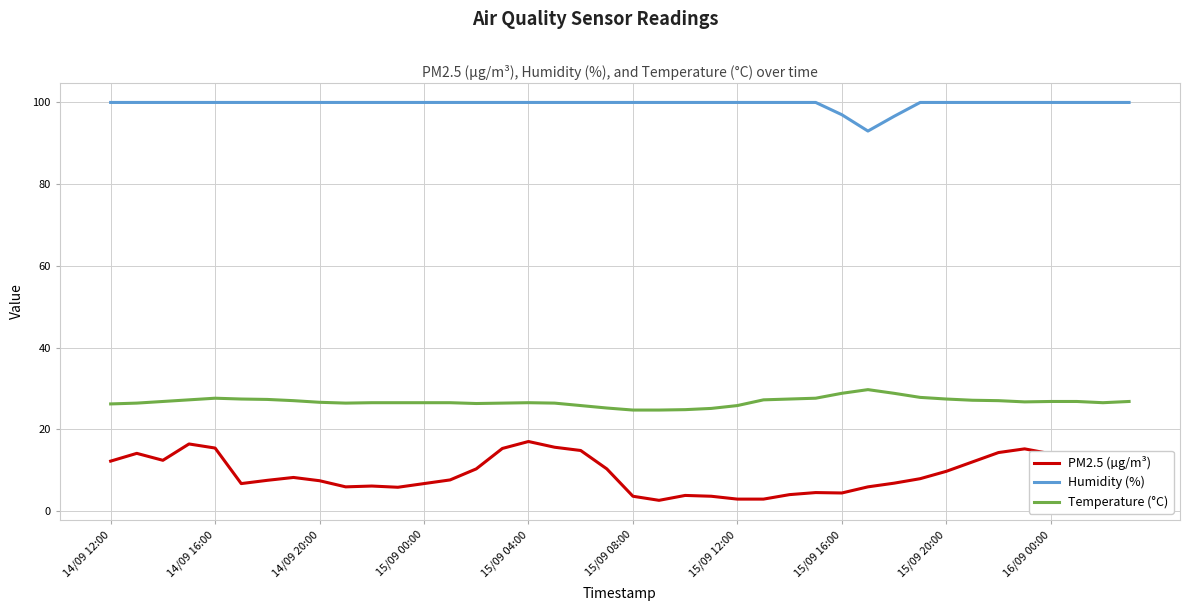

What is the maximum value for PM2.5 (µg/m³)?

17.0